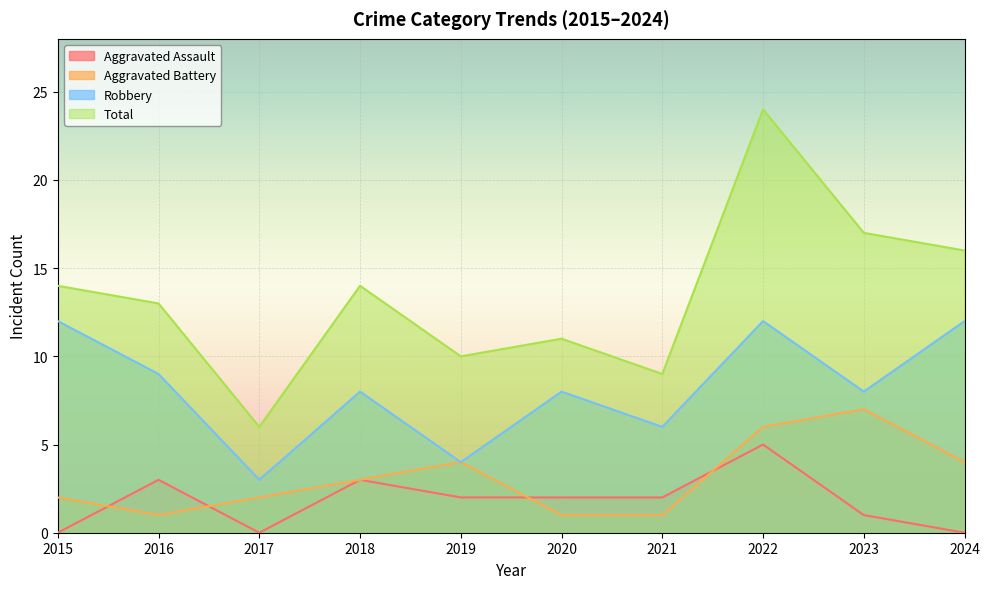

What is the average value of the Total series?

13